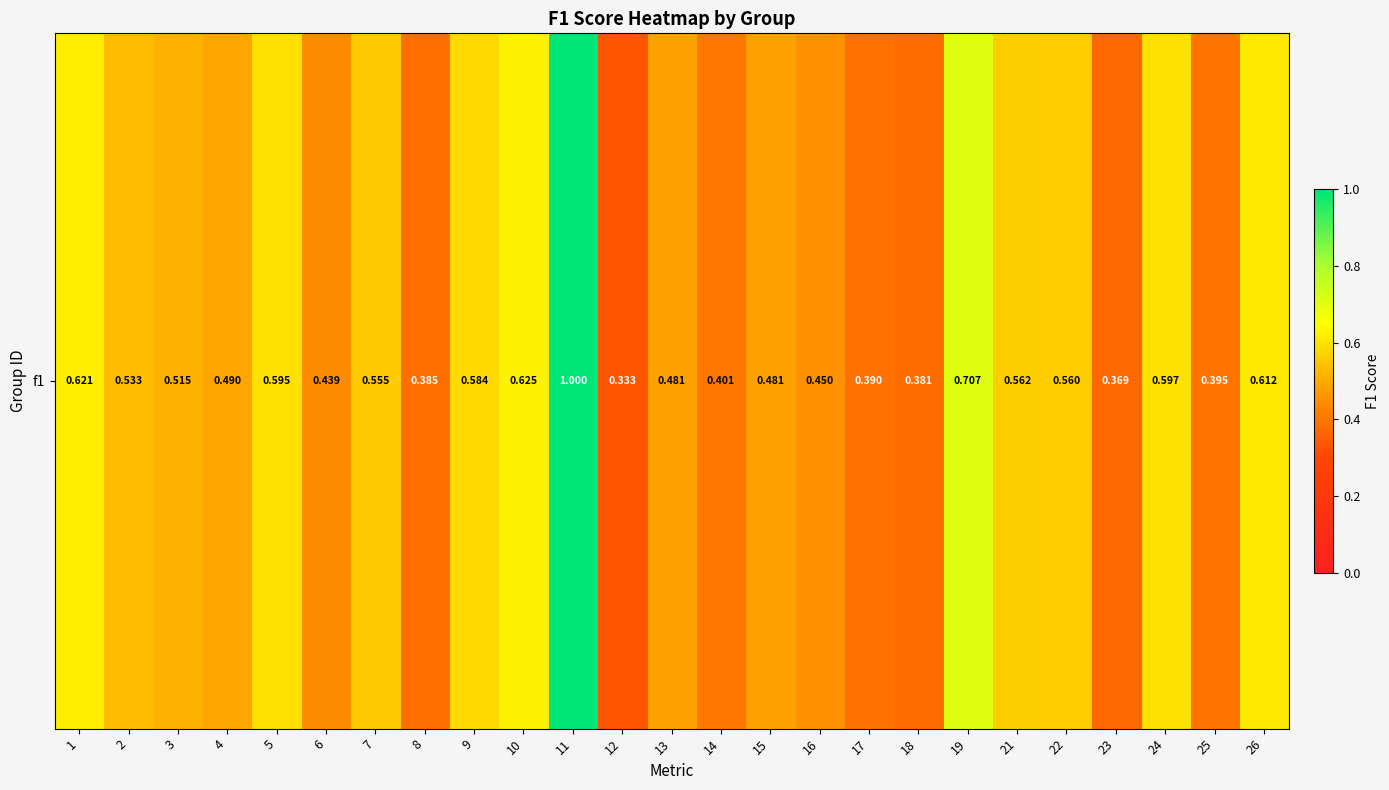

Reading left to right, list all the values displayed in this chart.

0.6	0.5	0.5	0.5	0.6	0.4	0.6	0.4	0.6	0.6	1.0	0.3	0.5	0.4	0.5	0.5	0.4	0.4	0.7	0.6	0.6	0.4	0.6	0.4	0.6